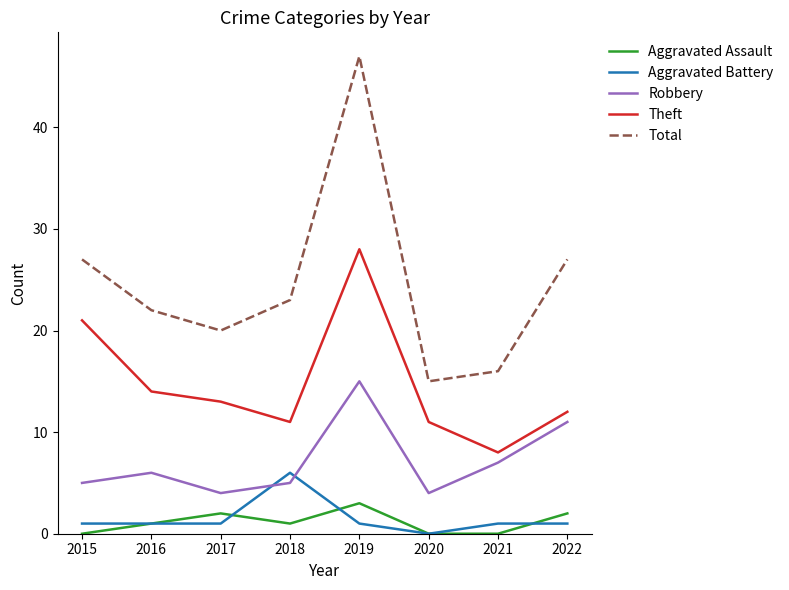

Where is the first local maximum for Robbery?

2016